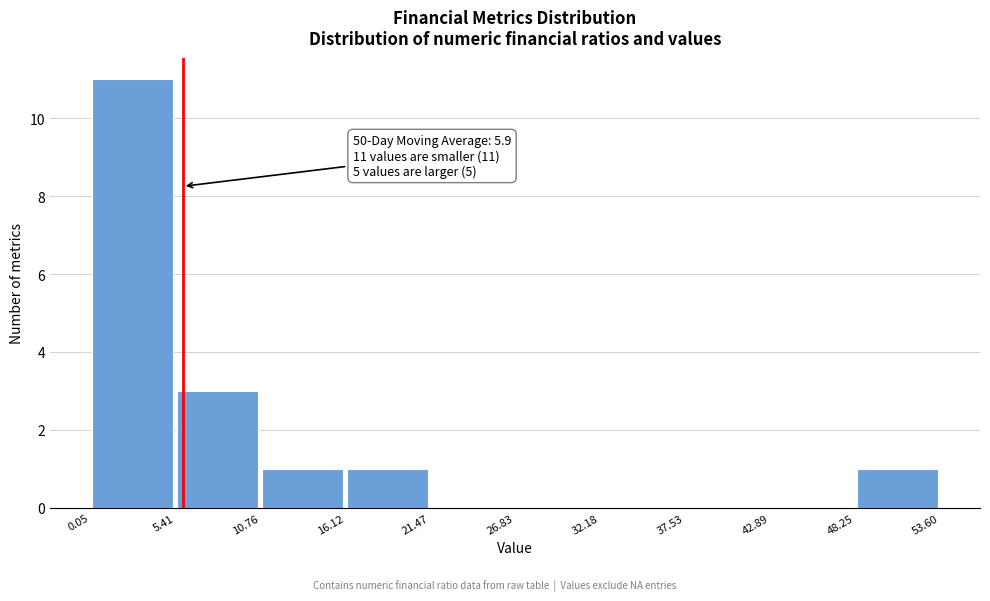

Over which range of the x-axis is the bar tallest?

0.05 to 5.41